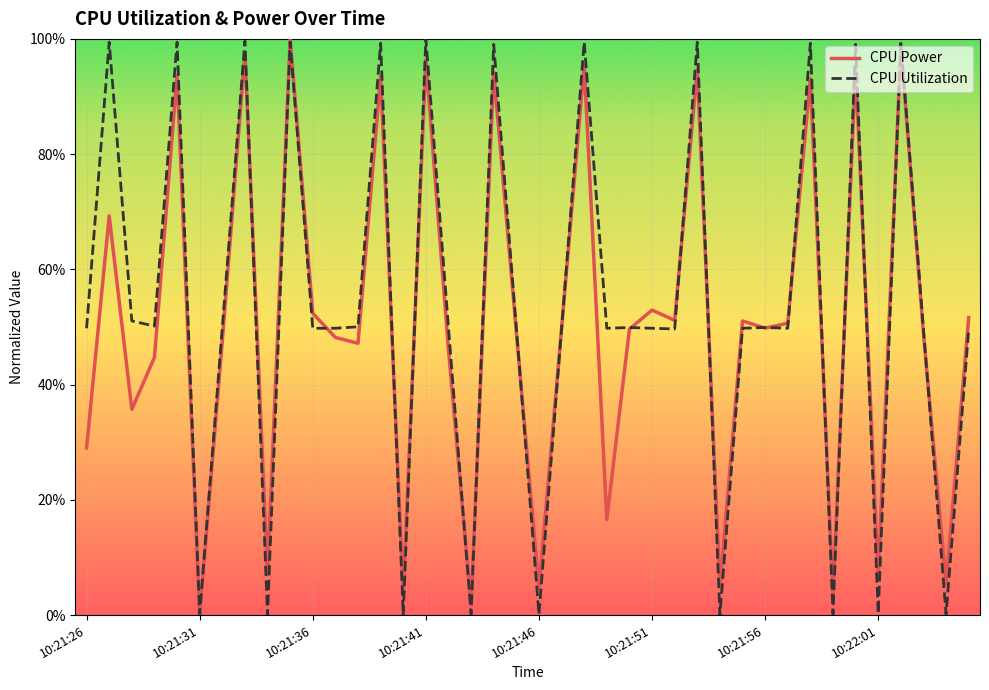

What are all the series names shown in the legend?

CPU Power, CPU Utilization